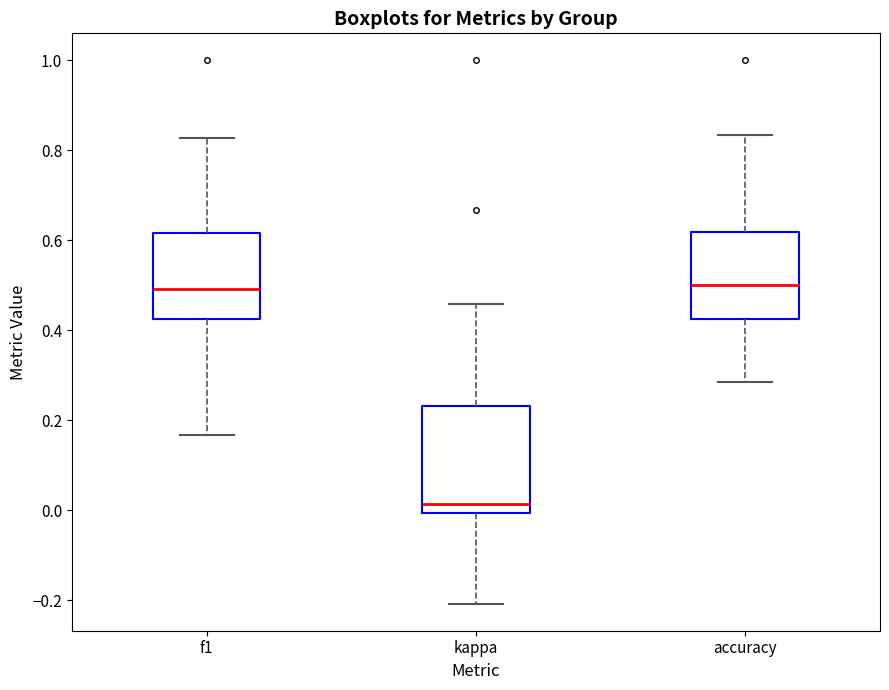

Which box is the tallest, from its lower edge to its upper edge?

kappa